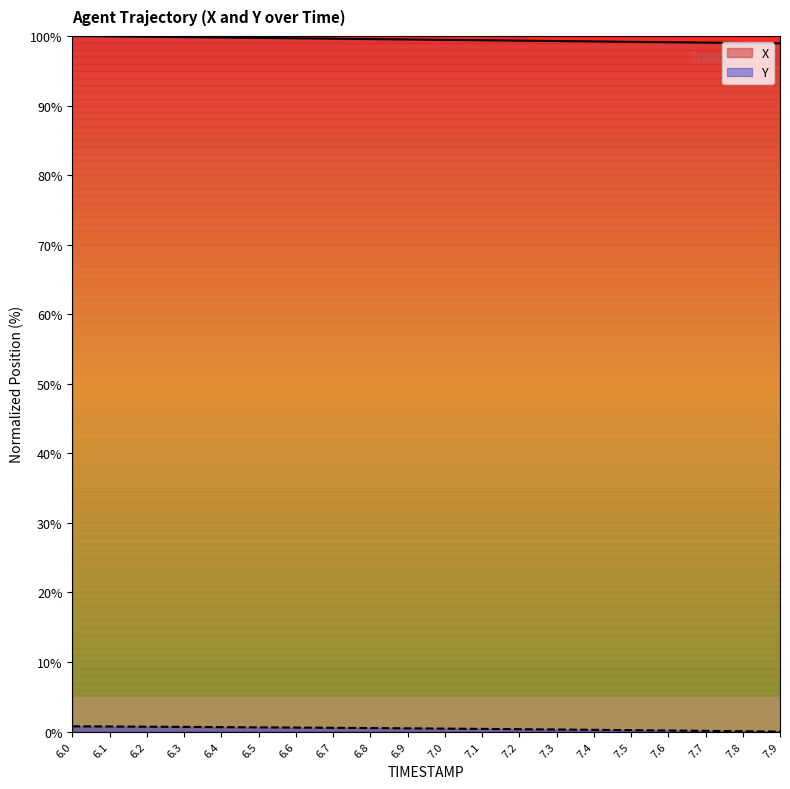

What is the total value across all series at 7.2?

99.7